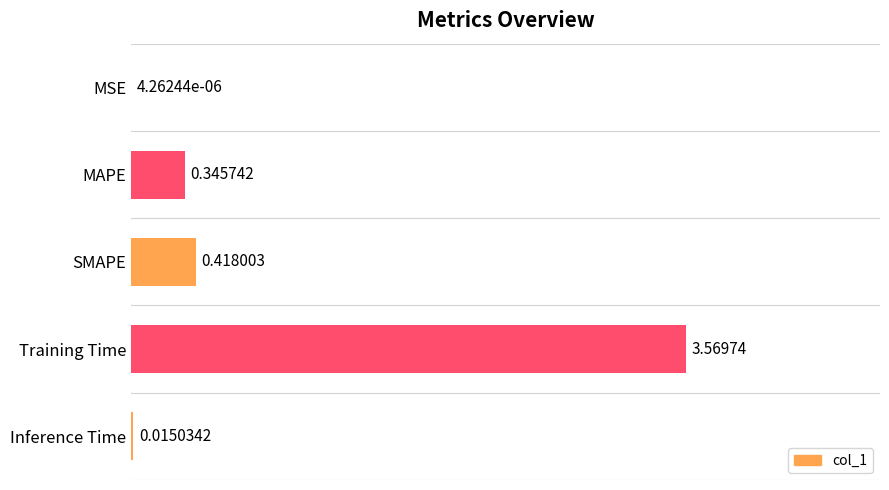

Which label corresponds to the largest value in the chart?

Training Time